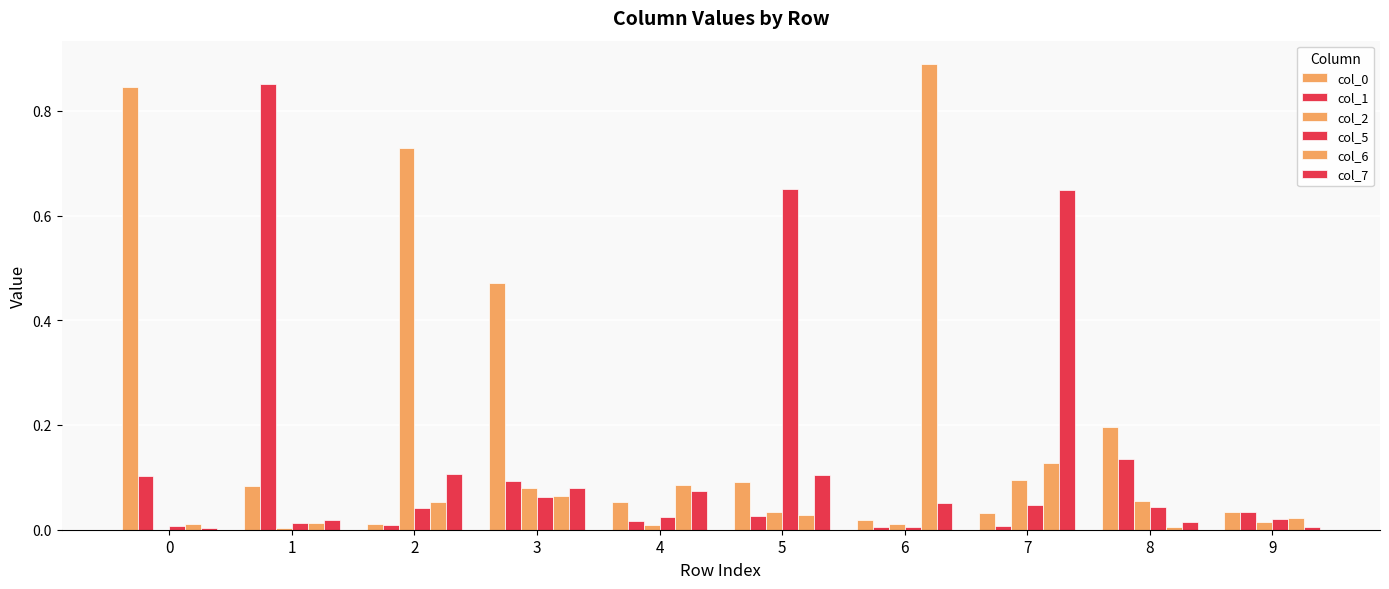

Which category has the highest value in the col_5 series?

5